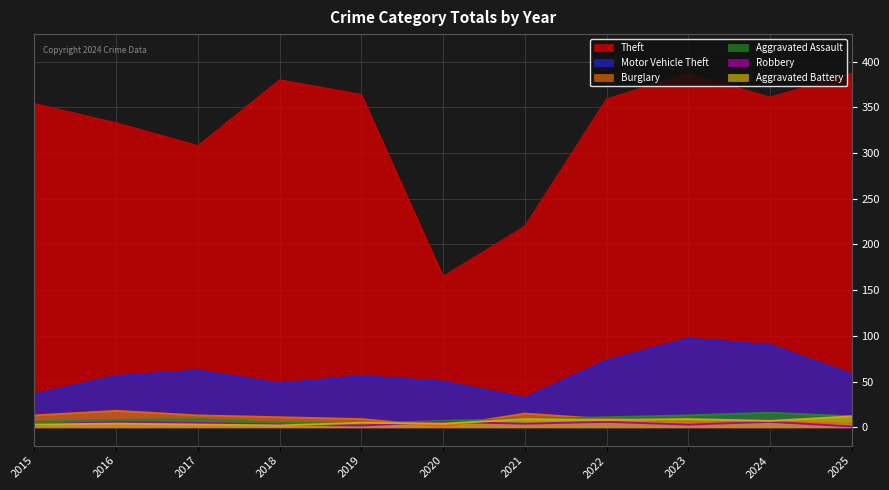

What is the value of the Burglary point at the 2nd from the left?

18